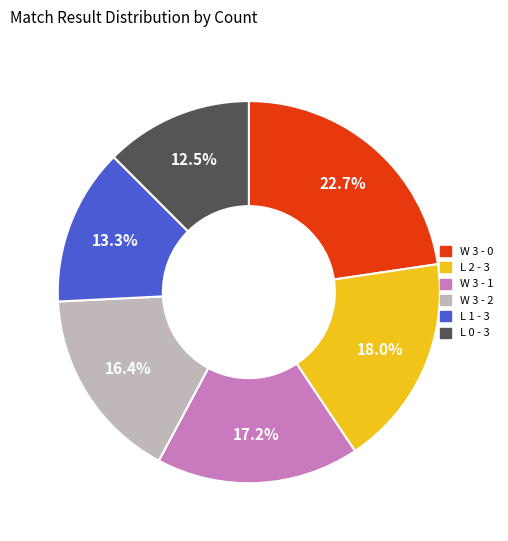

Is there any slice that represents more than half of the pie?

No